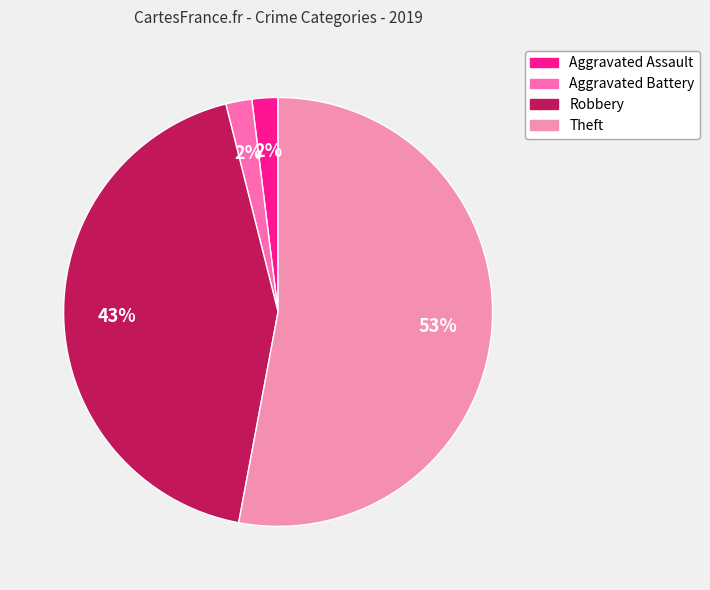

Which category has the biggest portion of the pie?

Theft